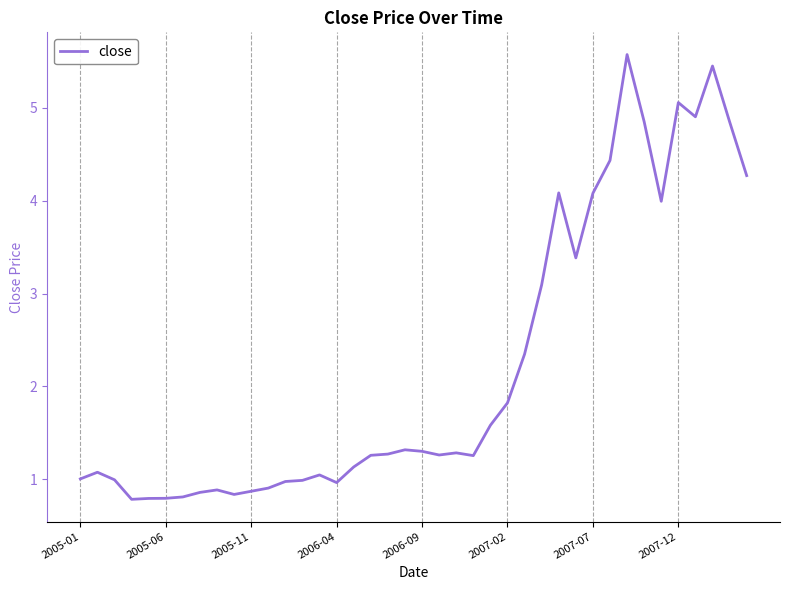

What is the greatest value displayed?

5.6